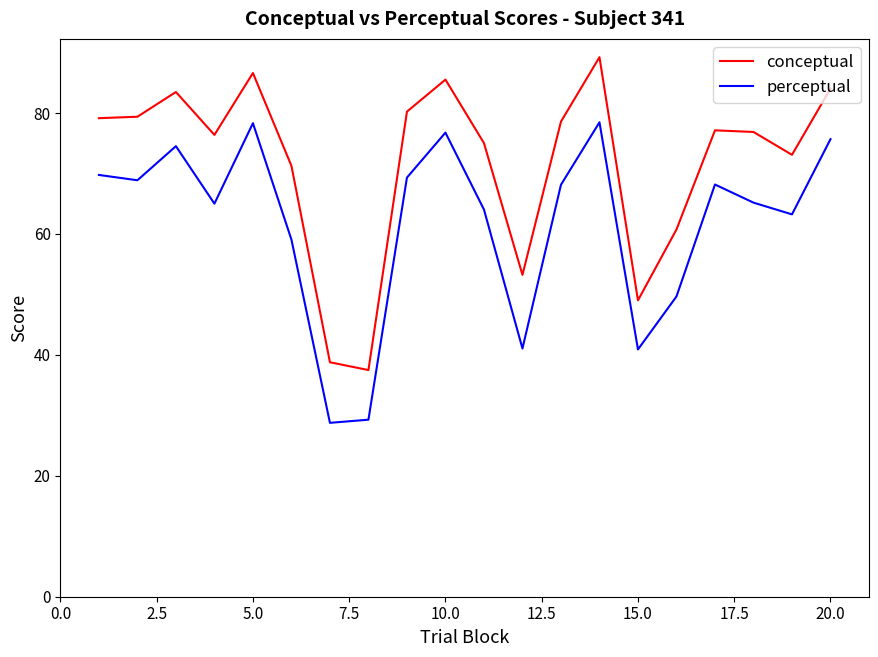

In conceptual, how many points are lower than both neighbors (excluding endpoints)?

5